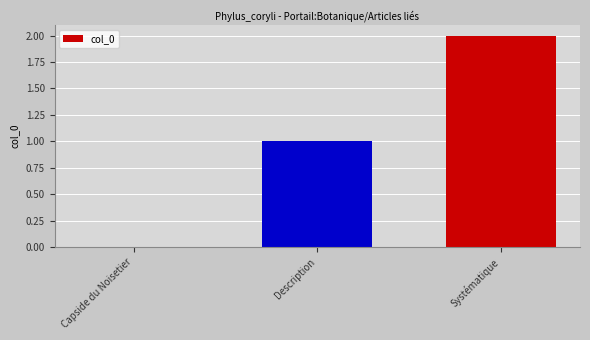

Count the number of data series in this chart.

1